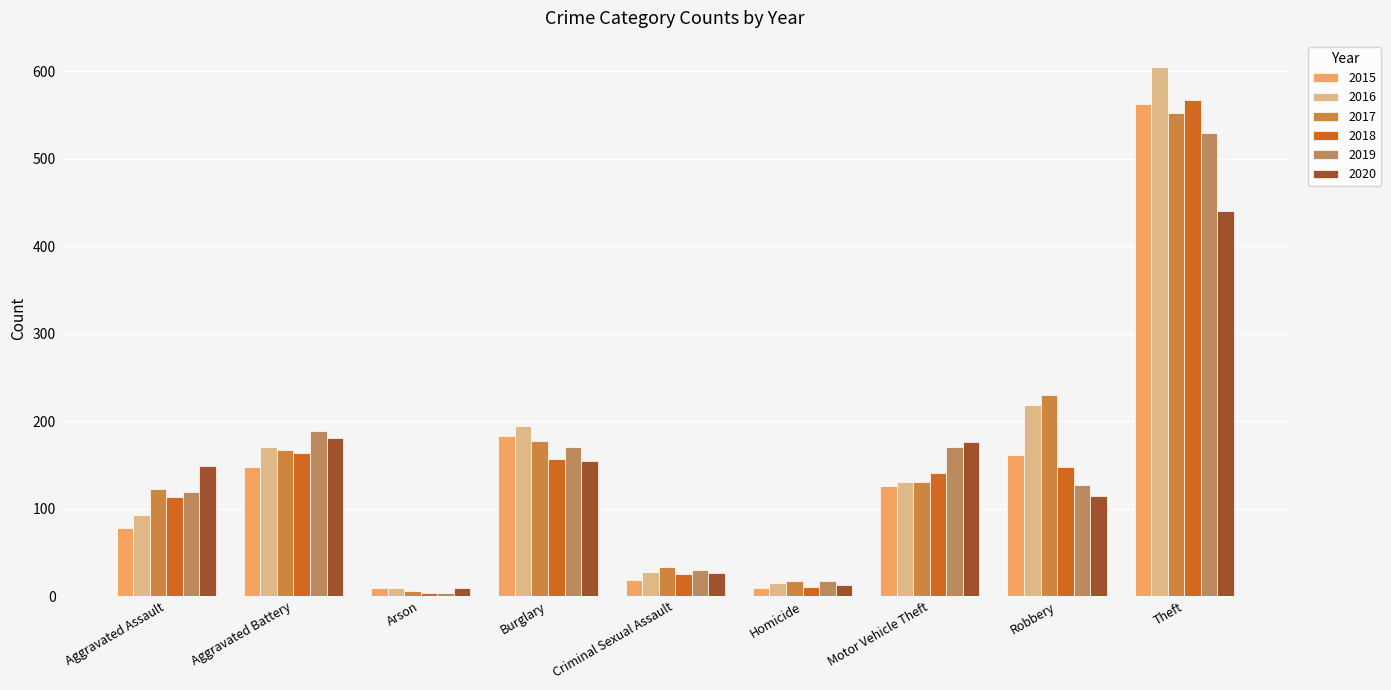

What is the spread (max minus min) of values at Aggravated Assault?

71